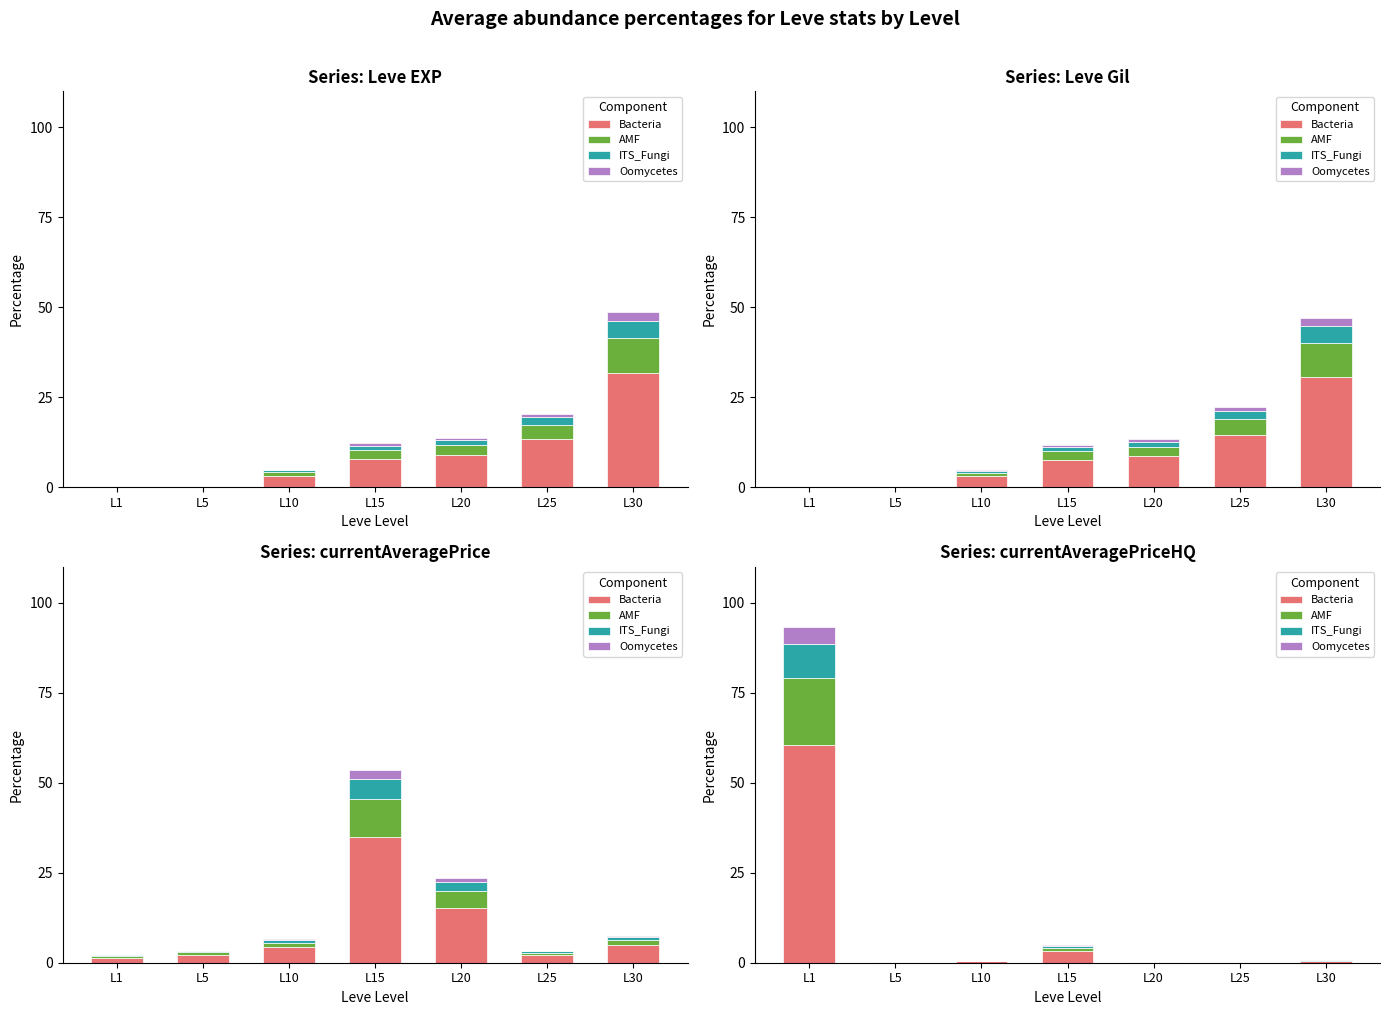

How many values in ITS_Fungi are above zero?

6